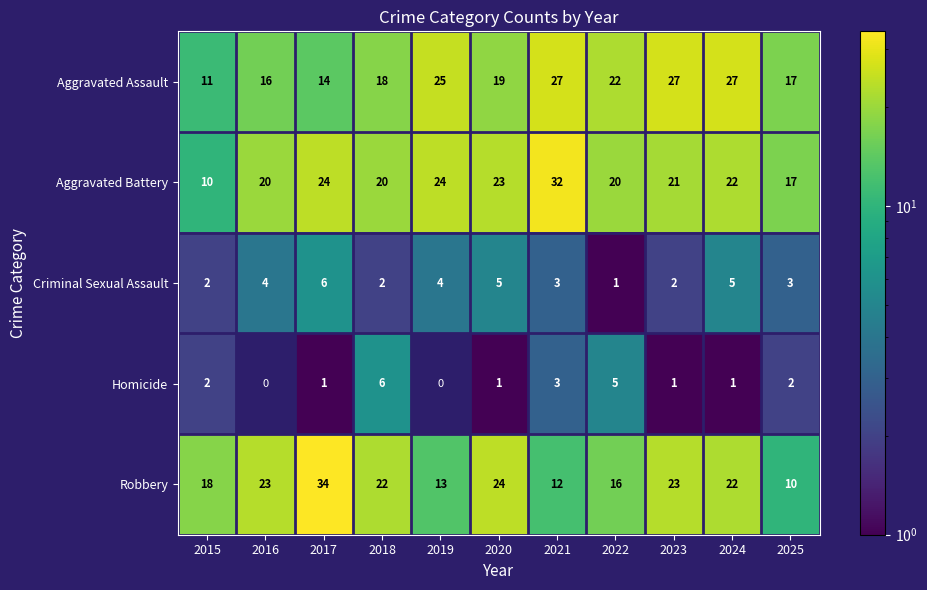

The value of Criminal Sexual Assault at 2019 is 4. True or false?

True